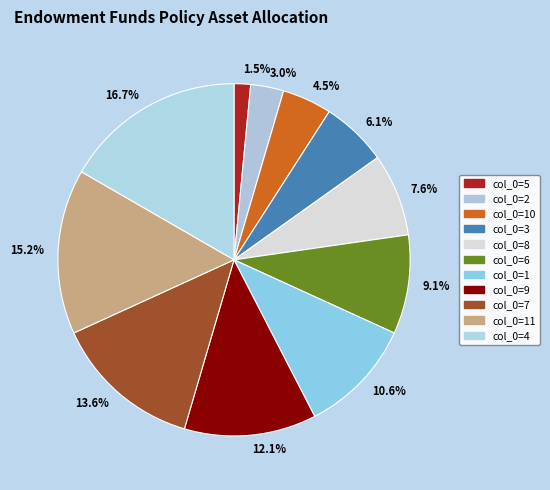

Approximately how many times larger is the value at 13.6% compared to 9.1%?

1.5